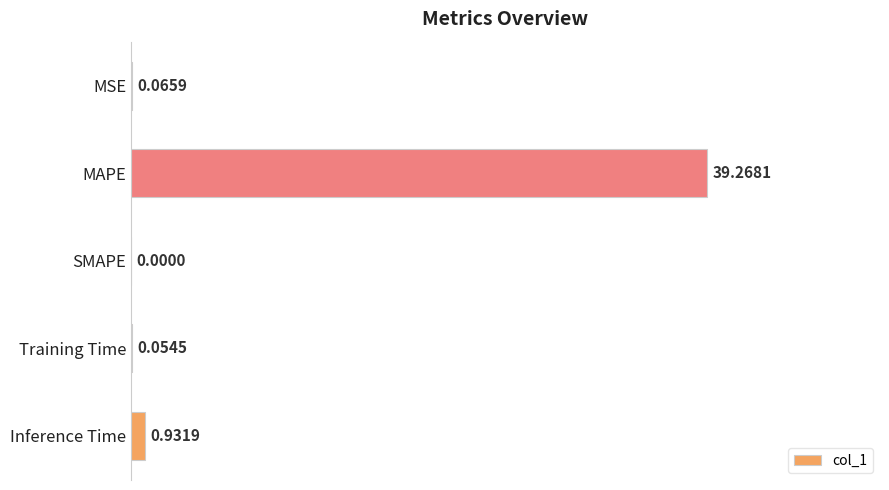

Where is the data nearest to the value 19?

Inference Time